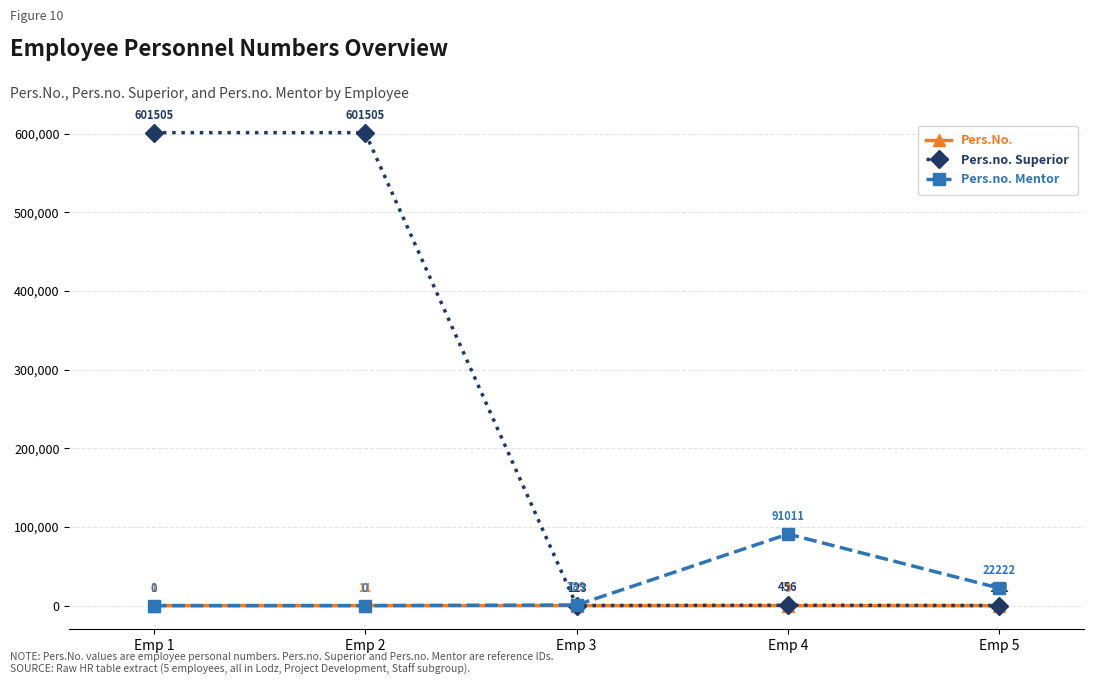

True or false: Pers.No. and Pers.no. Mentor intersect in this chart.

True